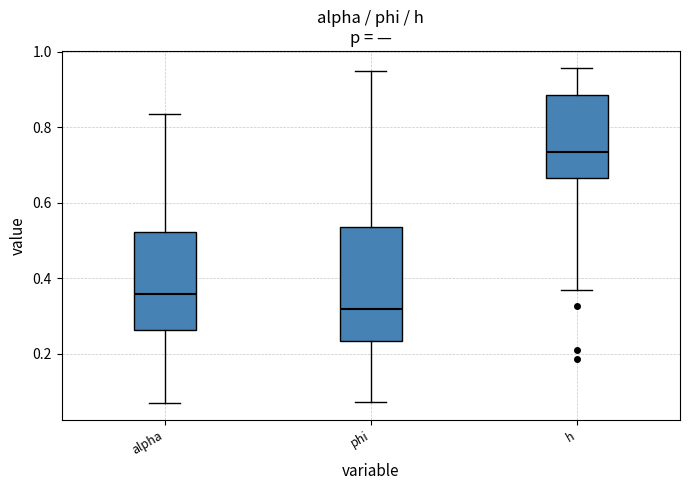

Which box is the tallest, from its lower edge to its upper edge?

phi